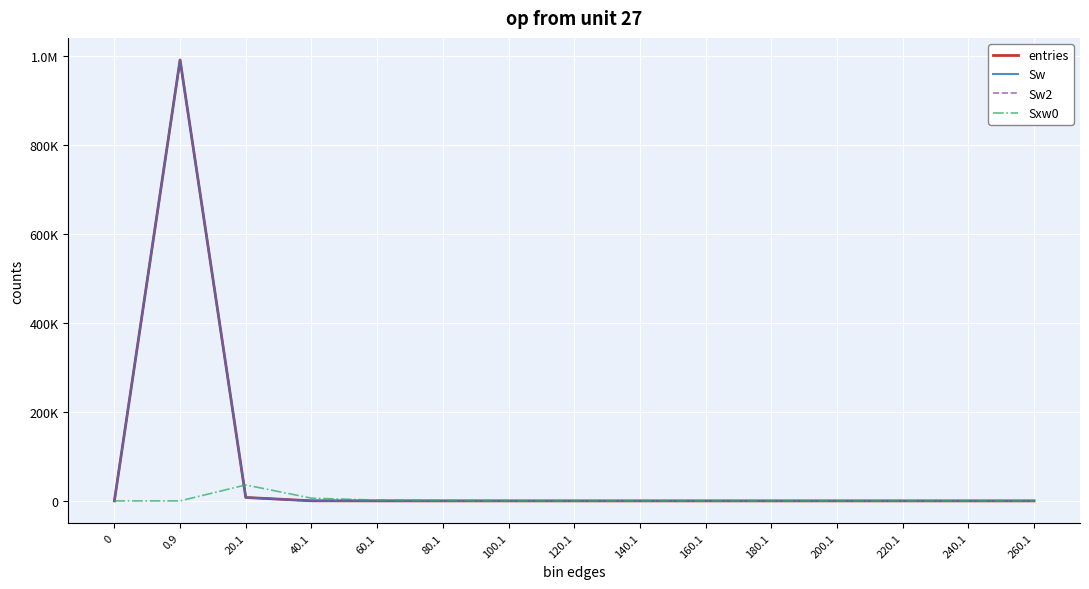

Which series has the largest total across all categories?

entries